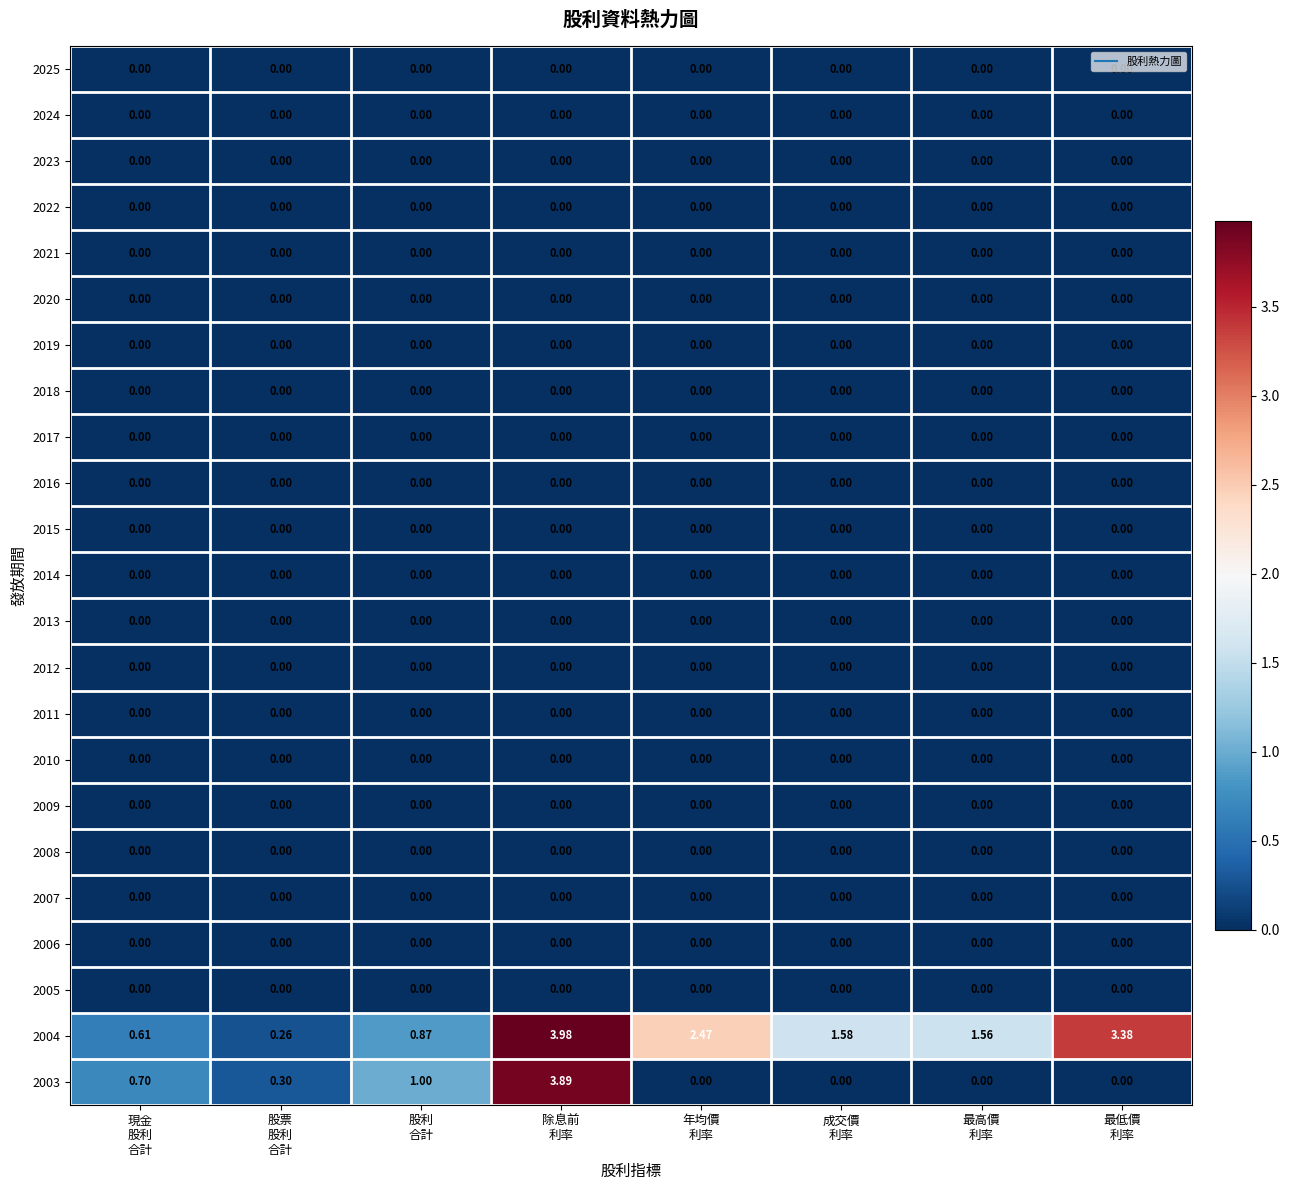

What is the difference between the highest and lowest values at 現金
股利
合計?

0.7